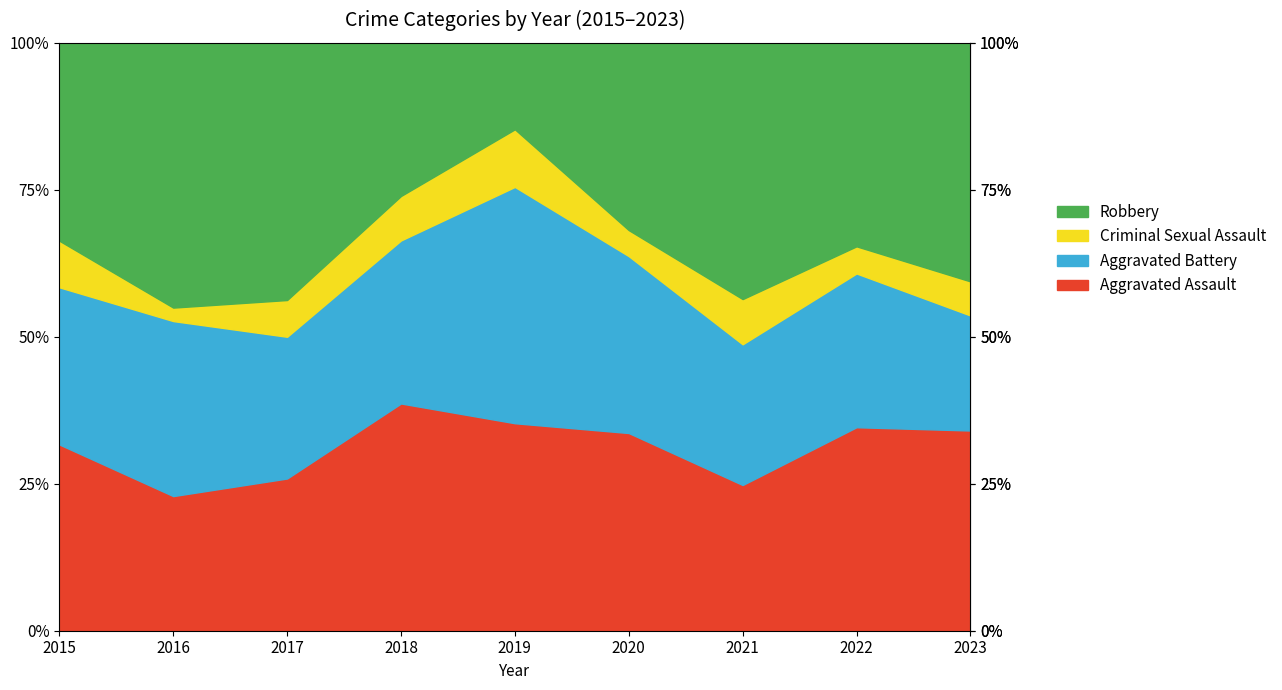

At which category does Aggravated Battery reach its first local valley?

2017